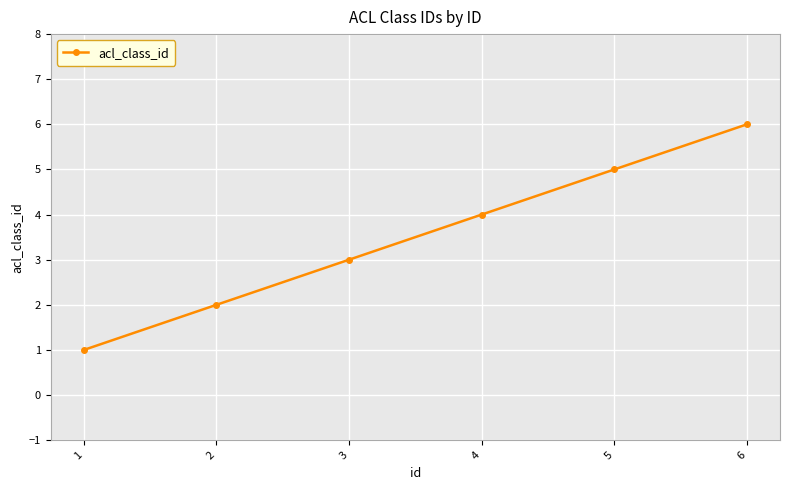

What is the sum of the values at 6 and 2?

8